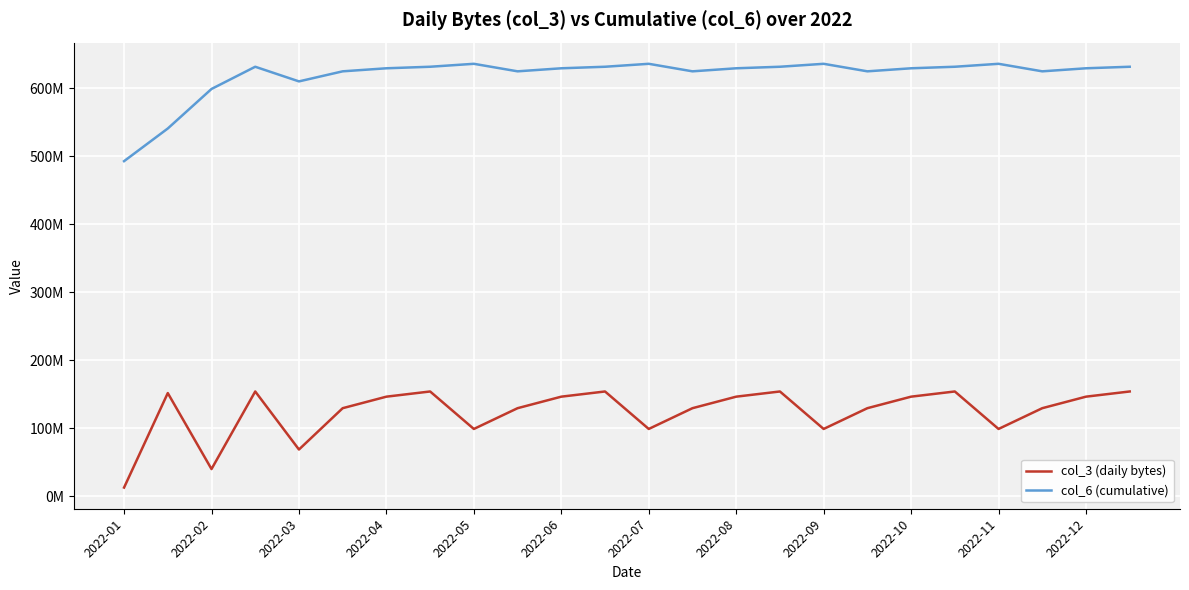

At which label is col_3 (daily bytes) closest to 83298008?

2022-03